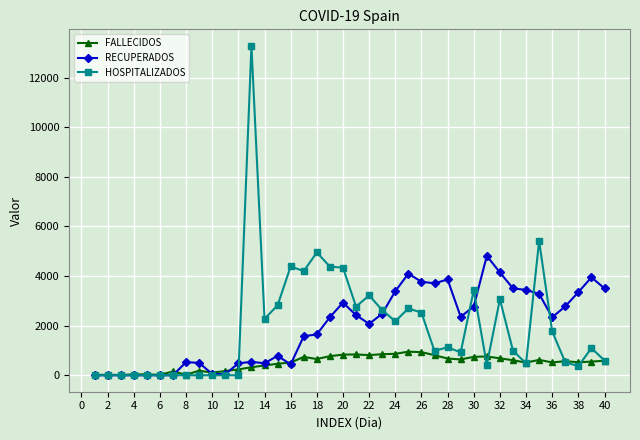

What is the greatest value displayed?

13282